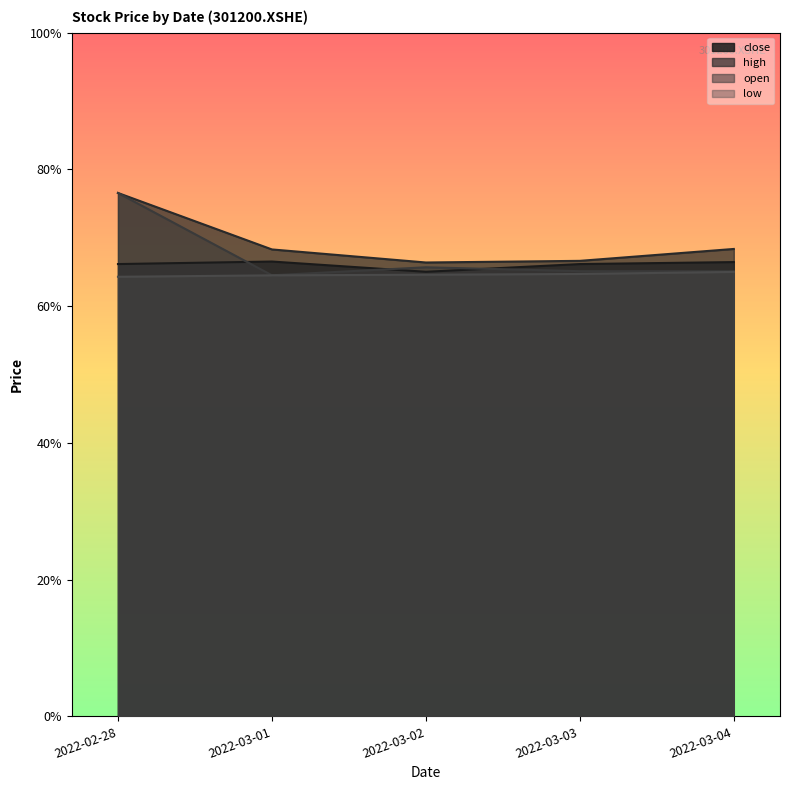

True or false: close and high intersect in this chart.

False